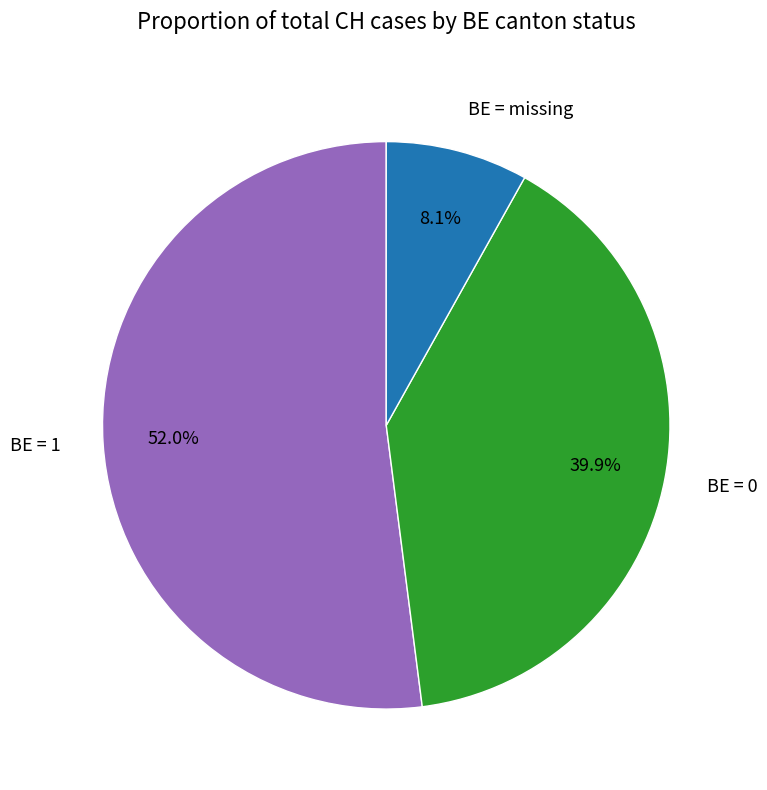

Rank the categories by value from lowest to highest.

BE = missing, BE = 0, BE = 1